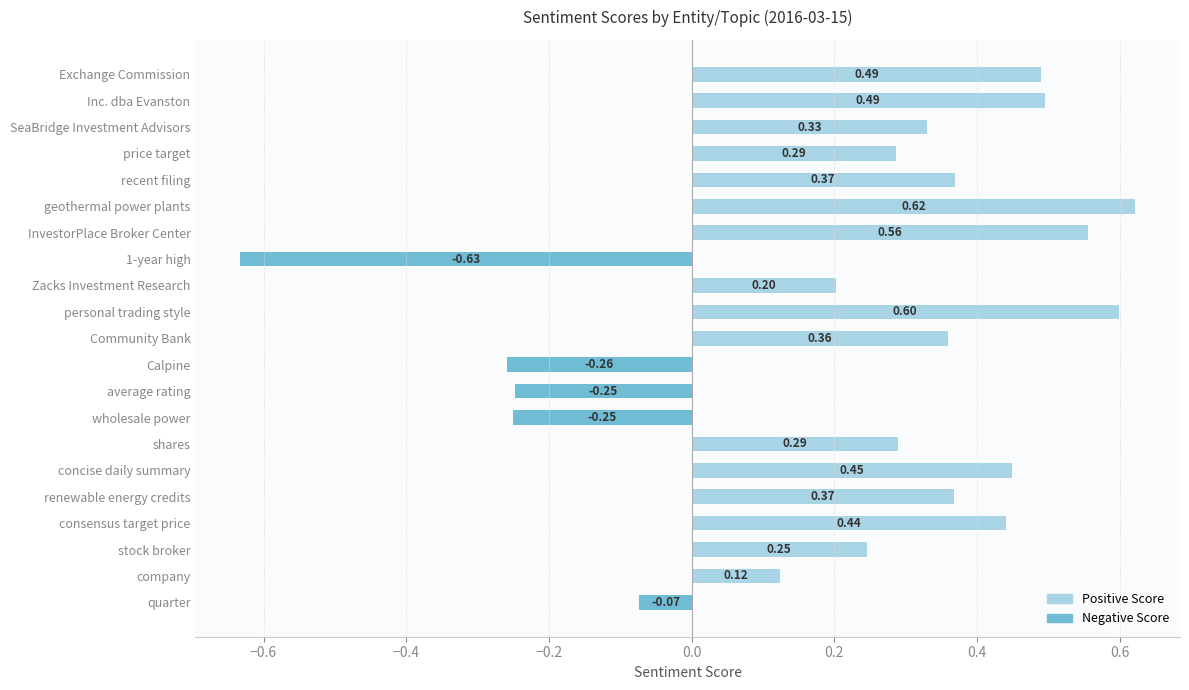

How many values are below 0?

5